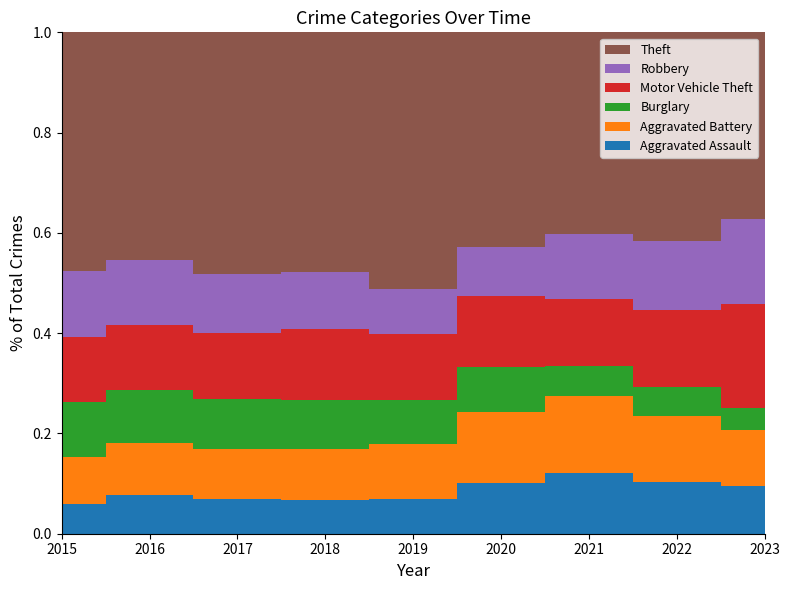

Reading left to right, list all the values displayed in this chart.

Aggravated Assault: 2015=95	2016=146	2017=131	2018=119	2019=113	2020=131	2021=142	2022=146	2023=177
Aggravated Battery: 2015=154	2016=196	2017=191	2018=183	2019=182	2020=180	2021=182	2022=190	2023=208
Burglary: 2015=178	2016=201	2017=189	2018=176	2019=143	2020=115	2021=71	2022=82	2023=81
Motor Vehicle Theft: 2015=211	2016=245	2017=247	2018=256	2019=216	2020=184	2021=156	2022=219	2023=385
Robbery: 2015=212	2016=247	2017=224	2018=204	2019=150	2020=124	2021=153	2022=198	2023=317
Theft: 2015=774	2016=858	2017=916	2018=856	2019=841	2020=550	2021=474	2022=593	2023=692